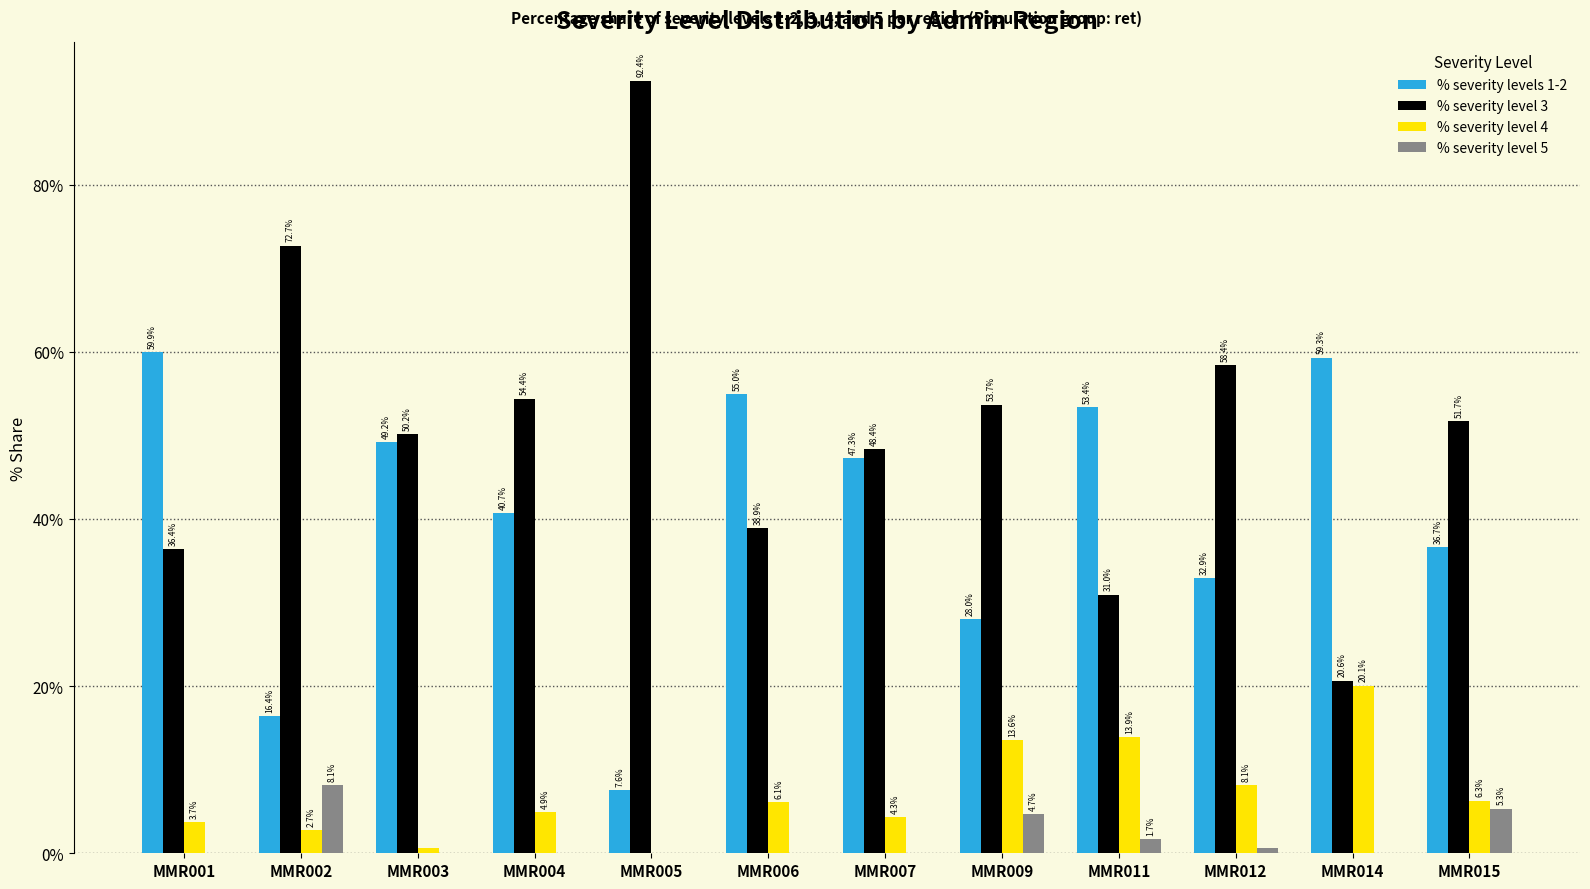

Which category has the highest value in the % severity level 4 series?

MMR014